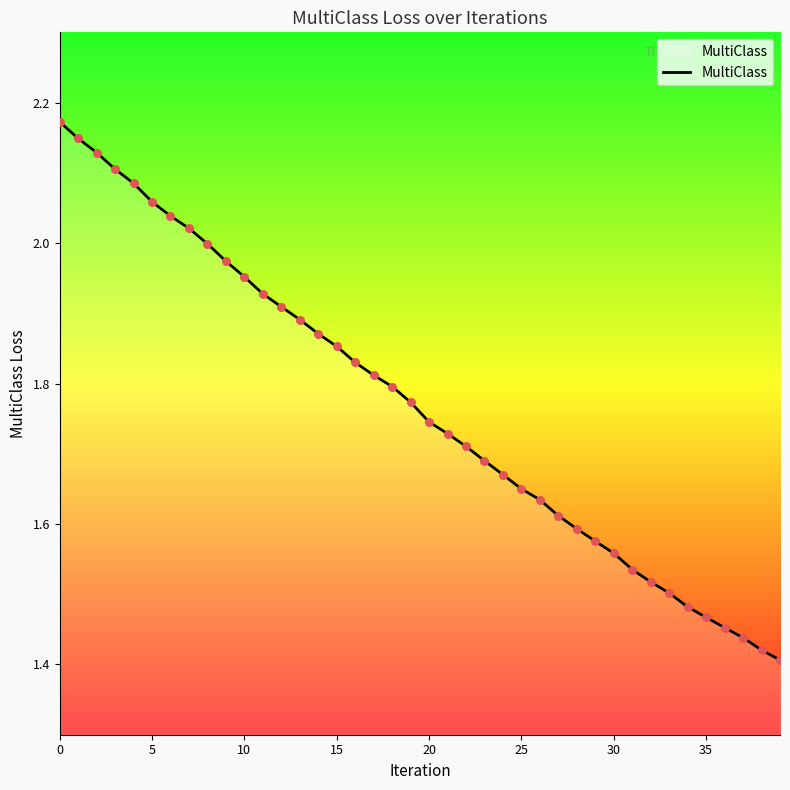

What is the difference between the maximum and minimum values?

0.8